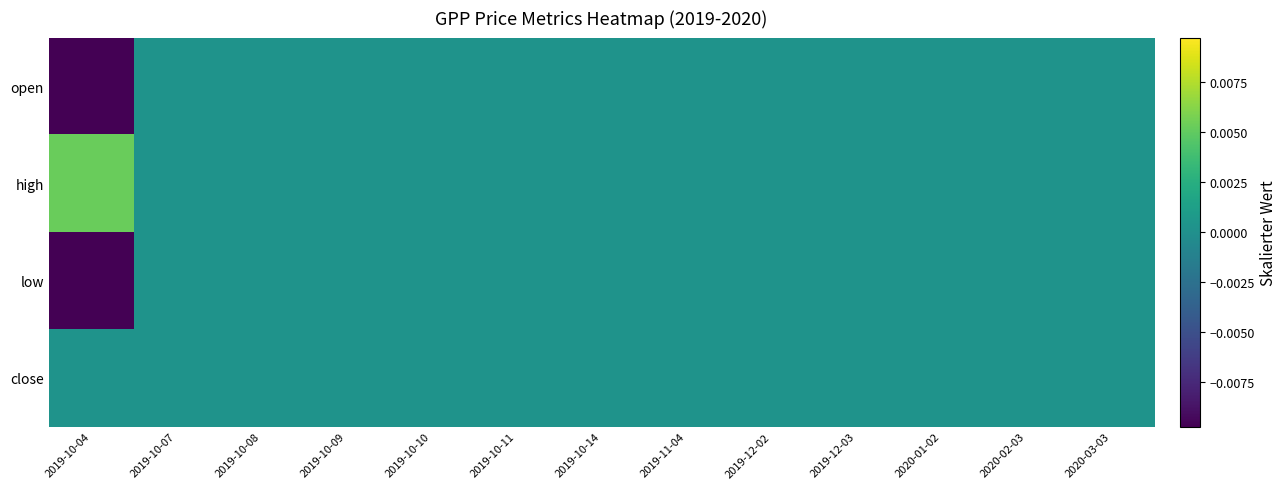

At how many categories does at least one series exceed 0?

13